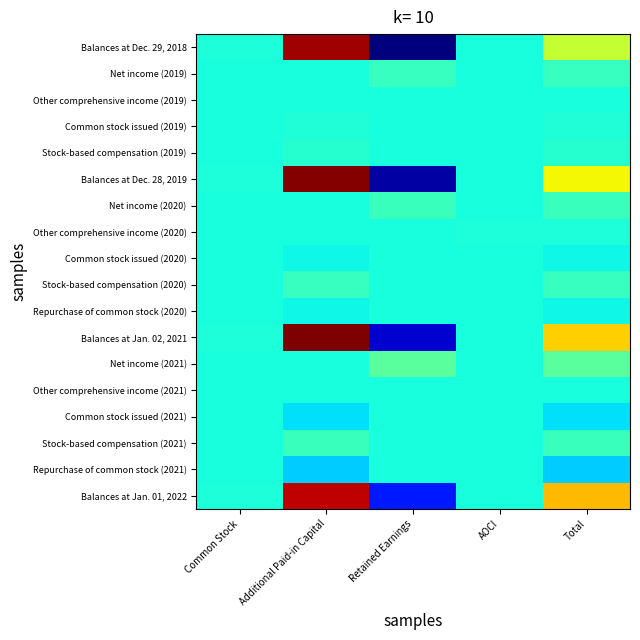

What is the difference between the highest and lowest values at Additional Paid-in Capital?

840822